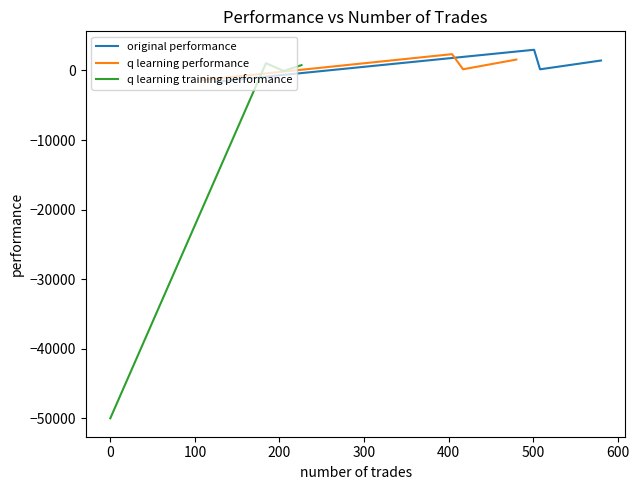

Count the number of data series in this chart.

3